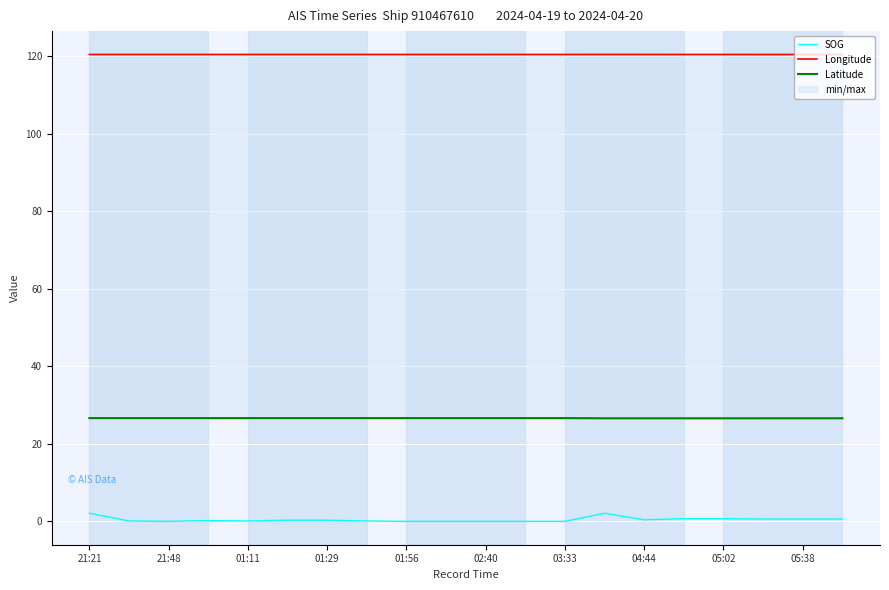

List the series in order of their overall mean, highest first.

Longitude, Latitude, SOG